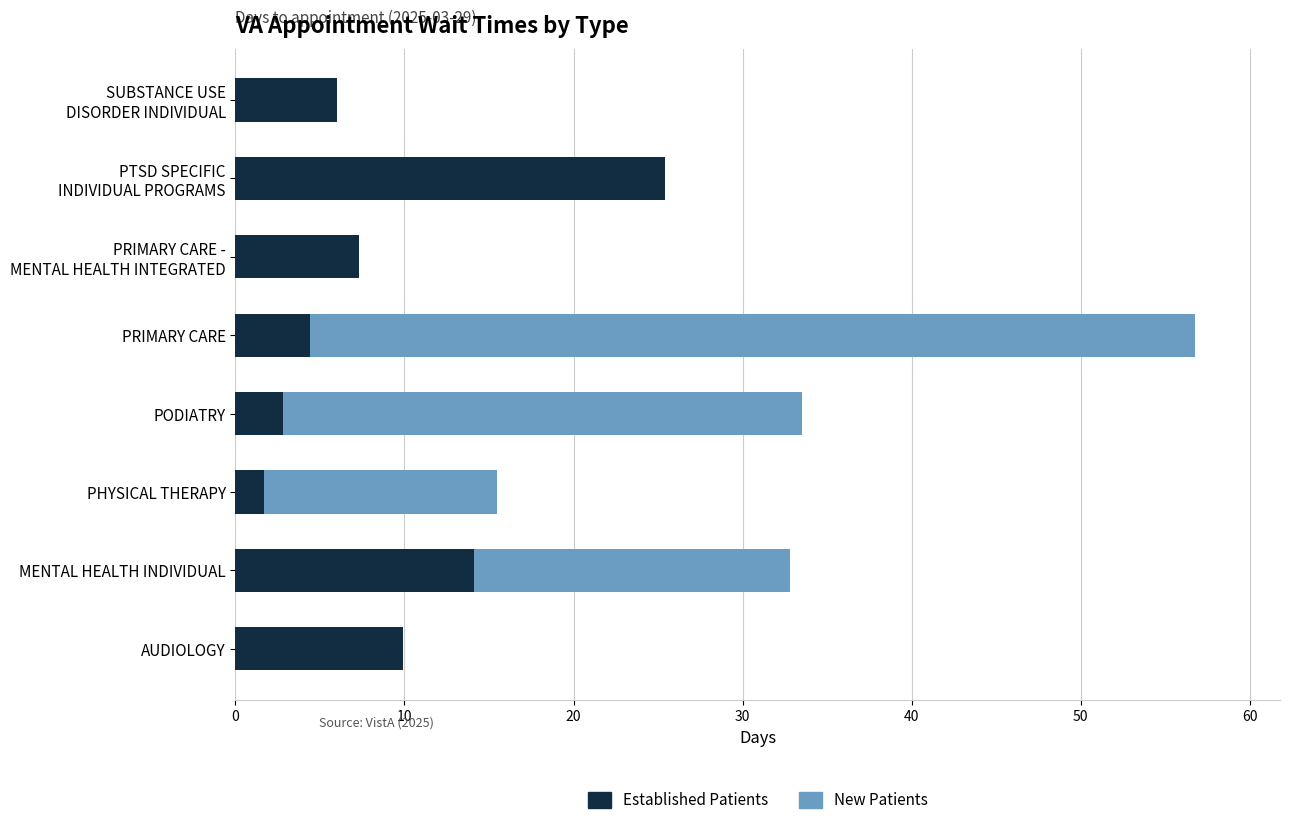

What is the total value across all series at PHYSICAL THERAPY?

15.5